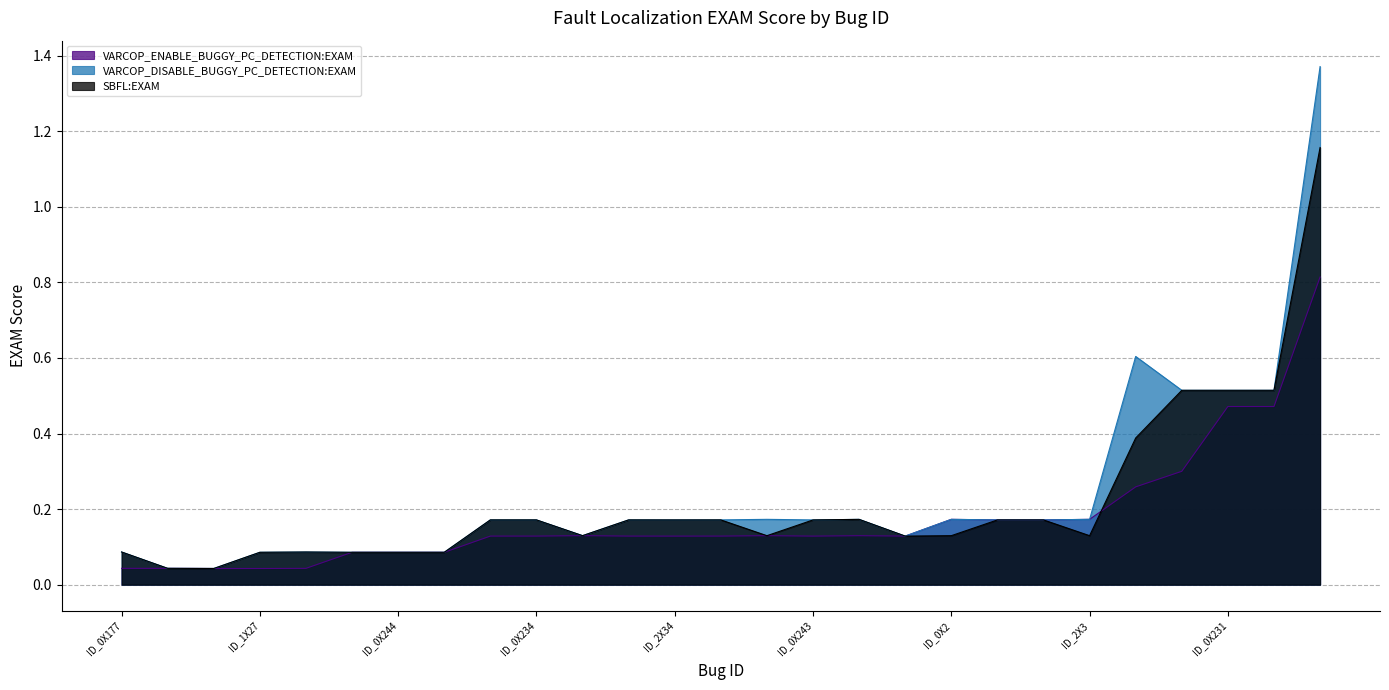

Between ID_2X3 and ID_2X11, which is larger?

ID_2X3